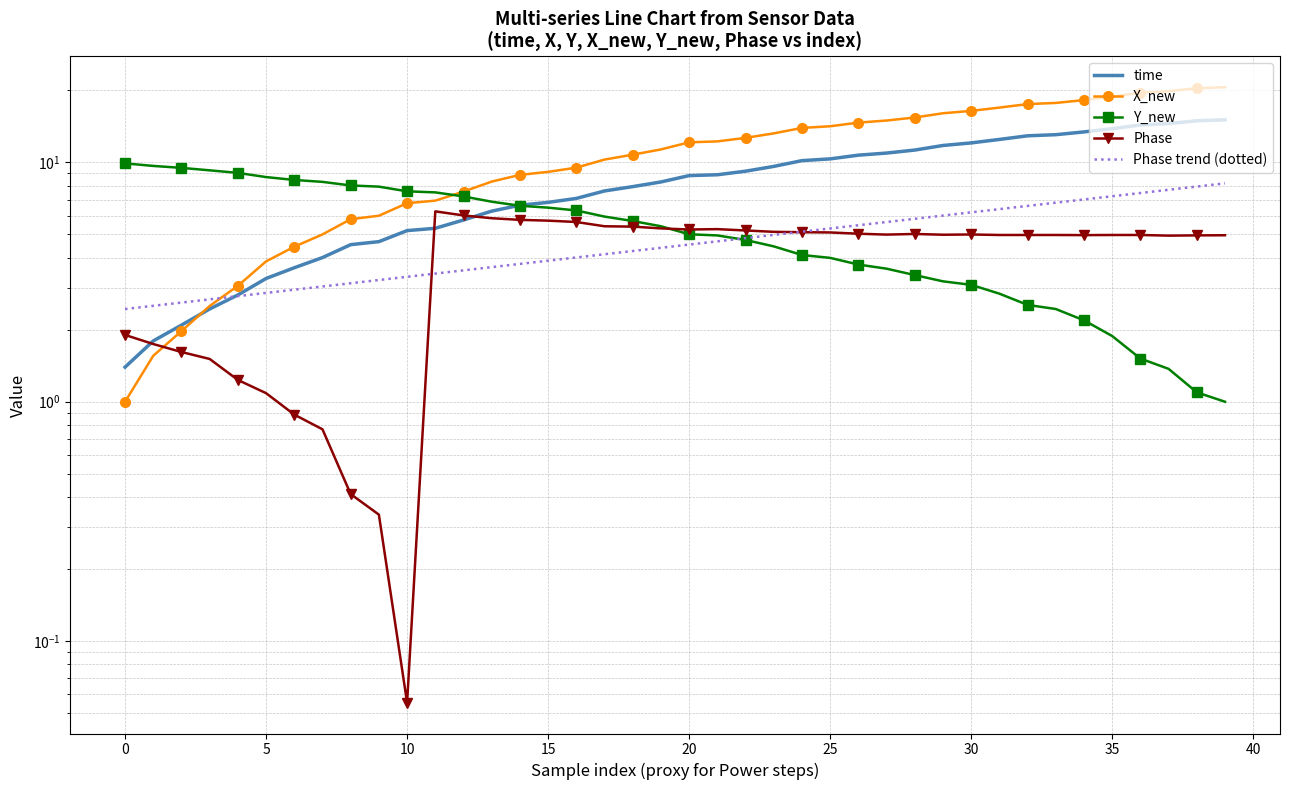

What is the label of the 20th point from the right?

20